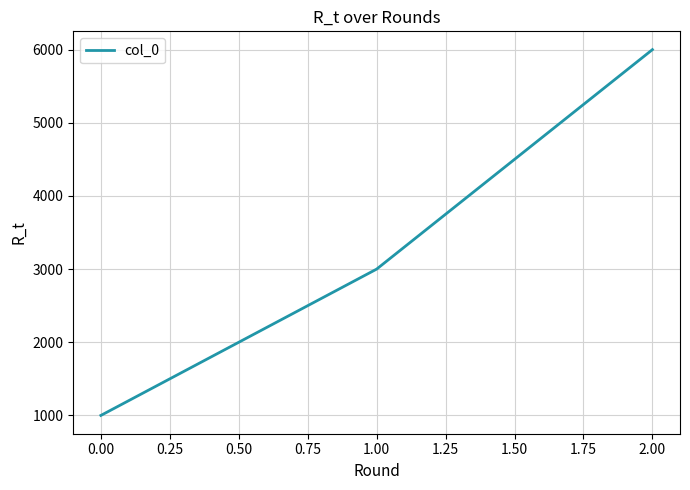

What position from the right is 0.00?

3